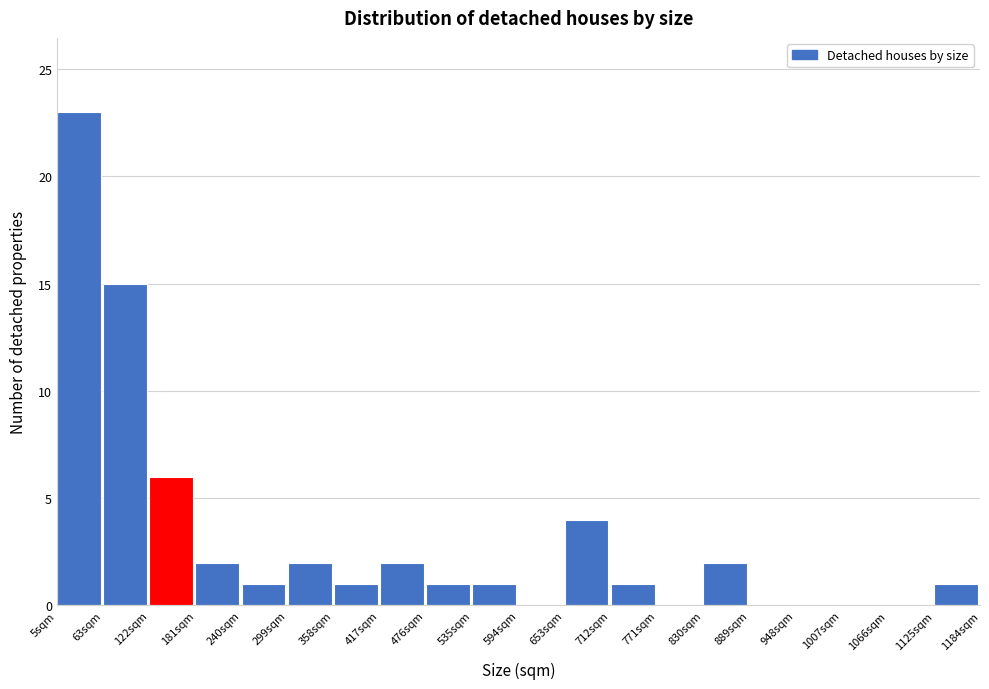

Reading left to right, list every bar in this chart as the range it spans on the x-axis followed by its height. Neither the bar edges nor the heights are printed on the chart, so give them approximately, as read against the axes.

10 to 60: 23
60 to 120: 15
120 to 180: 6
180 to 240: 2
240 to 300: 1
300 to 360: 2
360 to 420: 1
420 to 480: 2
480 to 540: 1
540 to 590: 1
590 to 650: 0
650 to 710: 4
710 to 770: 1
770 to 830: 0
830 to 890: 2
890 to 950: 0
950 to 1010: 0
1010 to 1070: 0
1070 to 1130: 0
1130 to 1180: 1